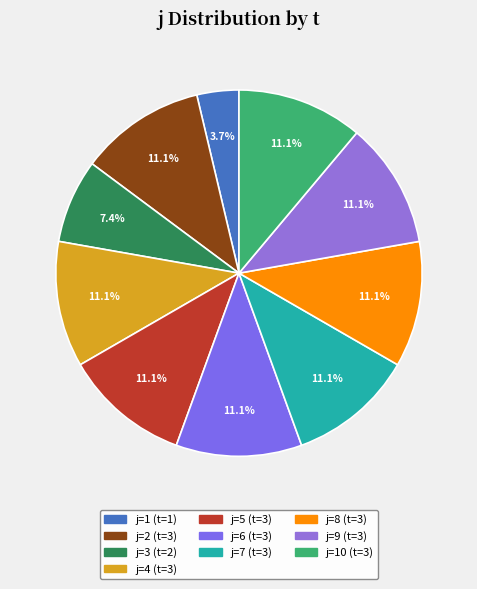

Which slice is the smallest?

1